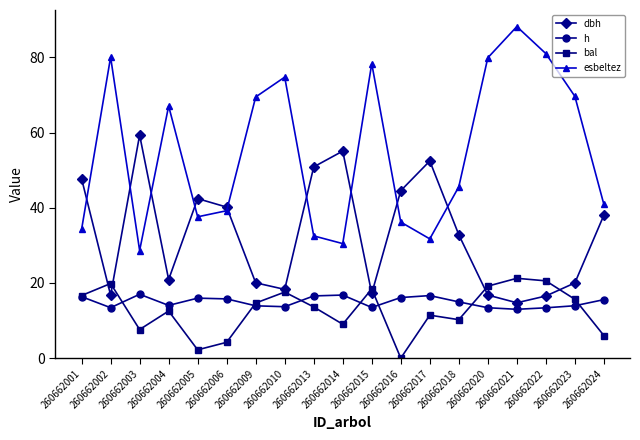

The value of esbeltez at 260662016 is 36.2. True or false?

True